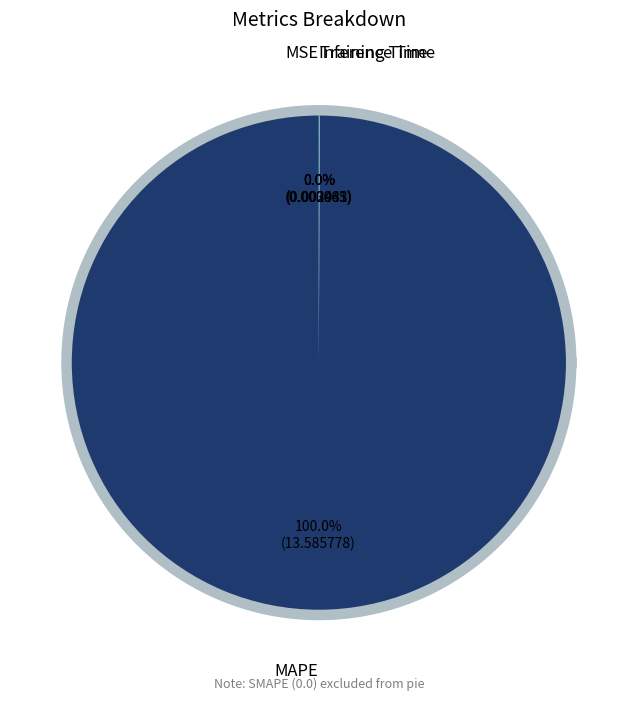

To the nearest percent, what is the average slice percentage?

25%